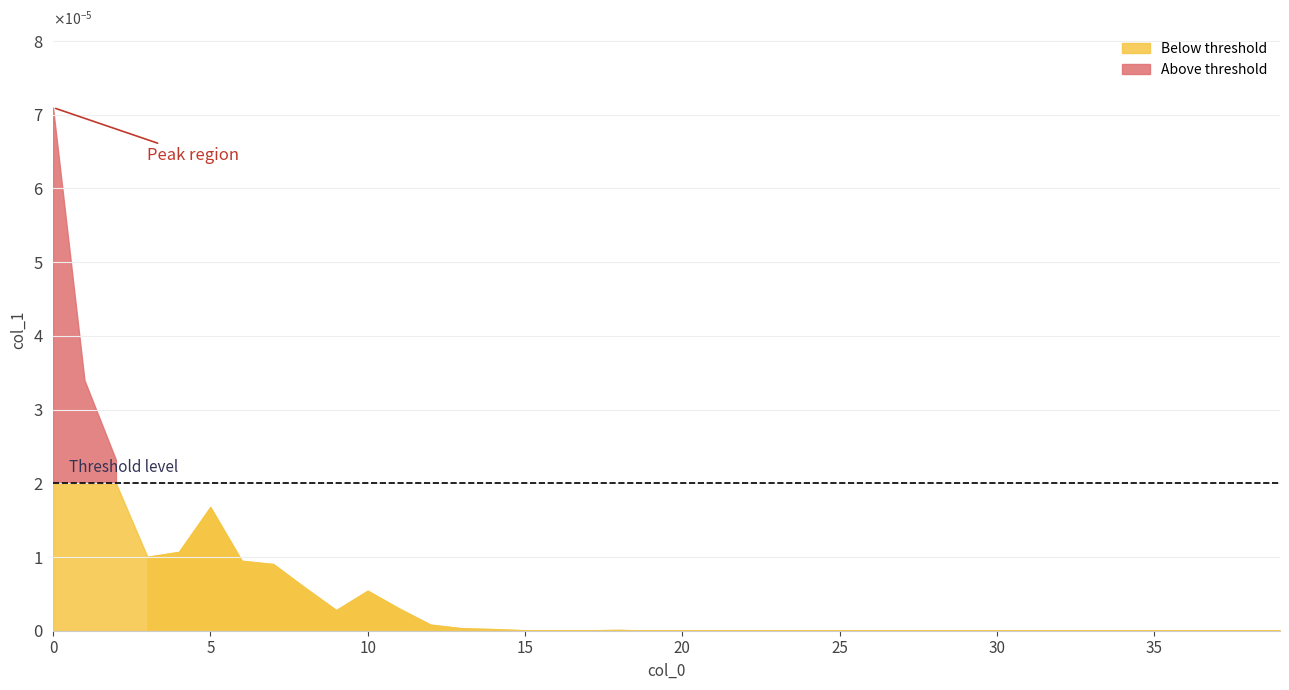

Which label corresponds to the smallest value in the chart?

19